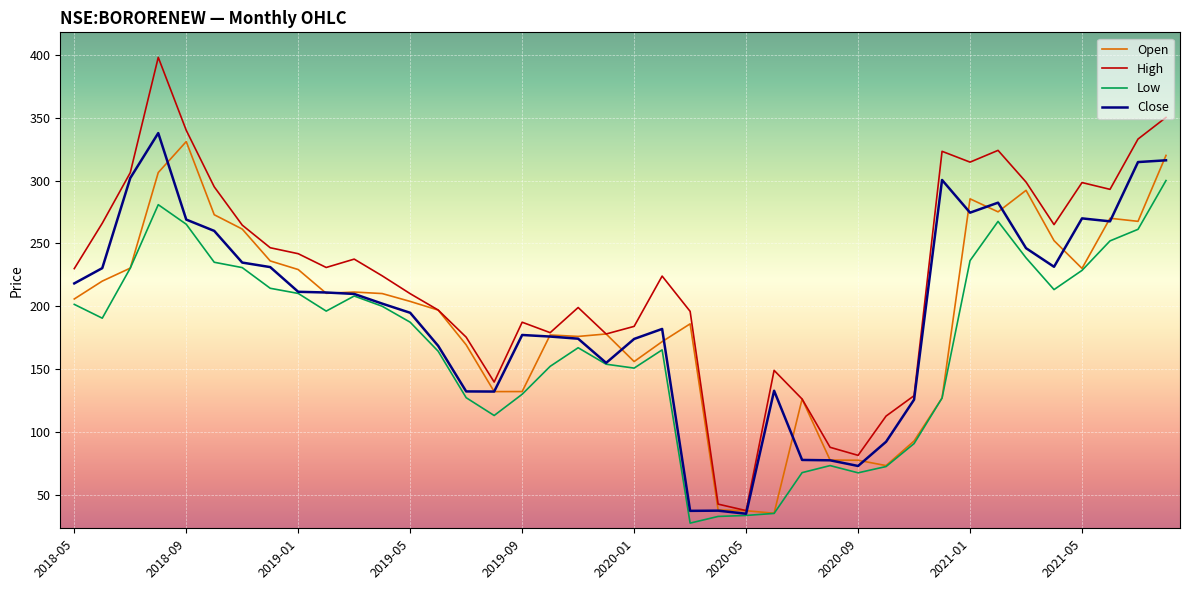

What is the maximum value for Close?

337.8